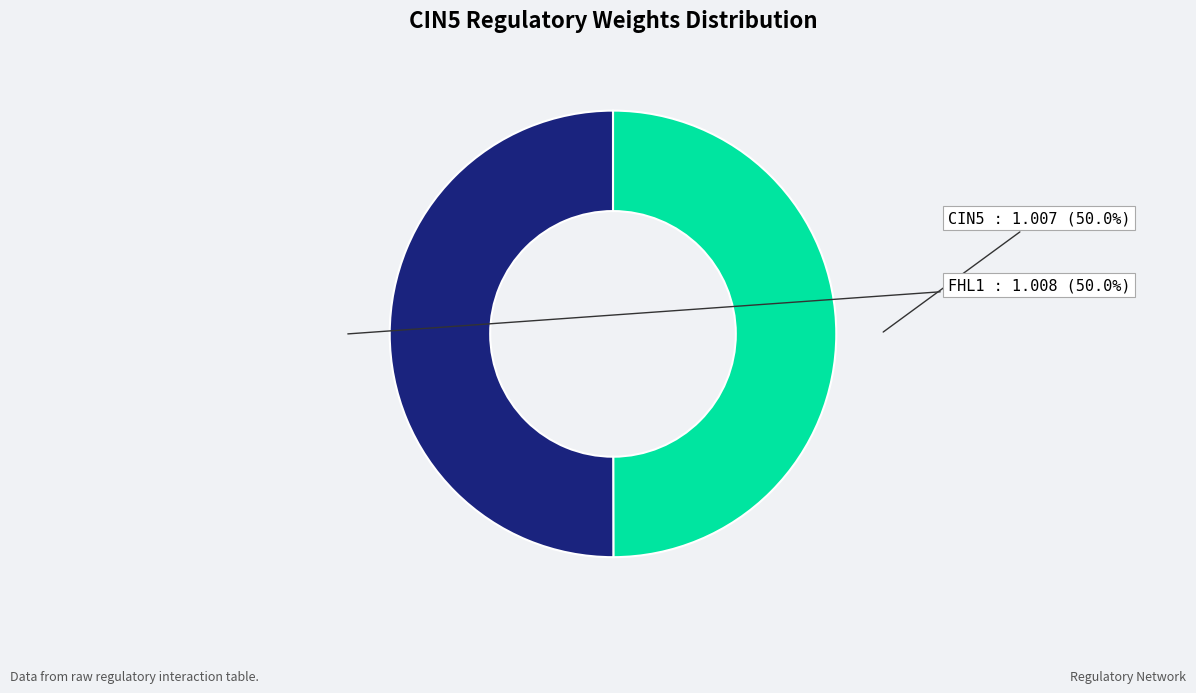

How many slices are in this pie chart?

2